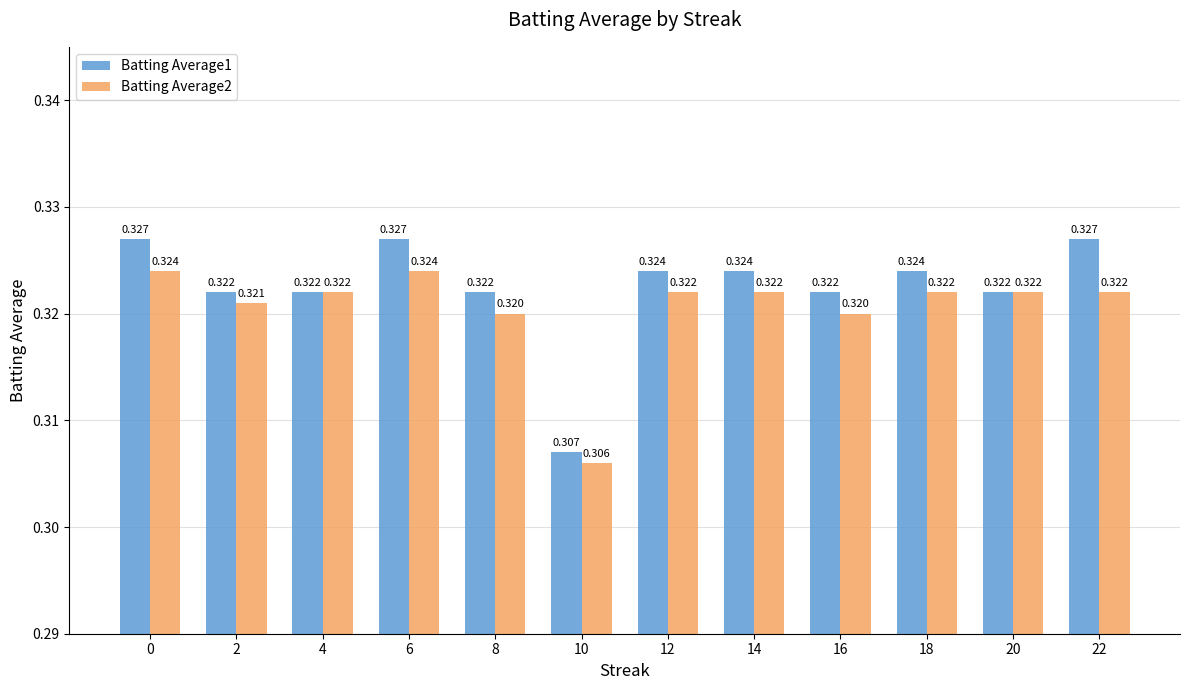

Read the Batting Average2 value at 10.

0.3